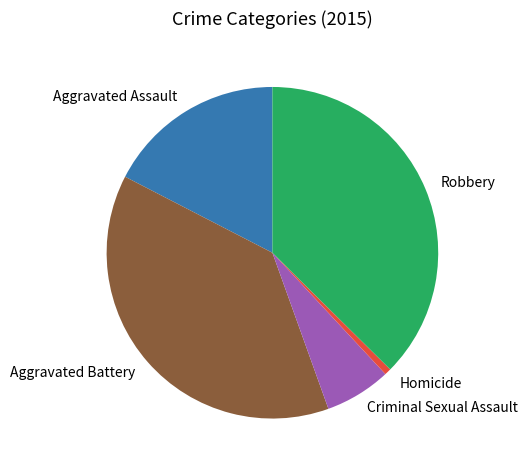

Do Criminal Sexual Assault and Aggravated Battery together represent more than half of the pie?

No